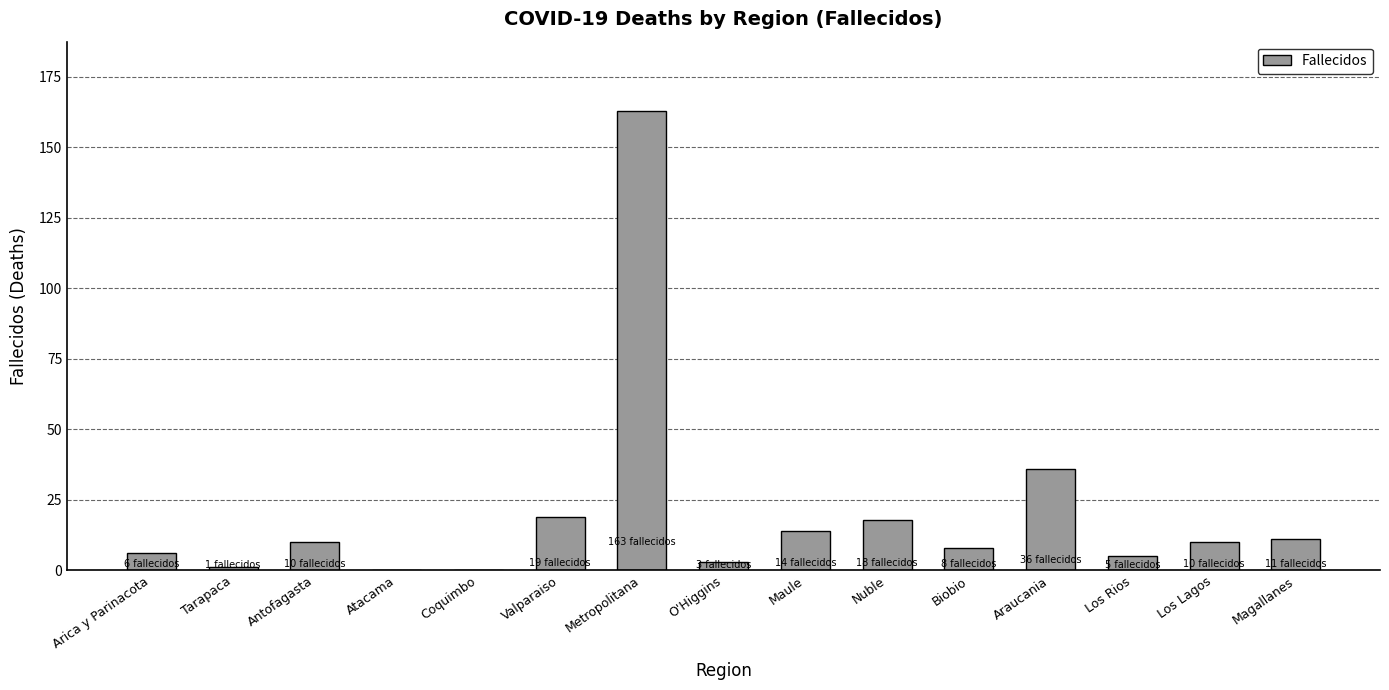

Which has a higher value, Tarapaca or Nuble?

Nuble